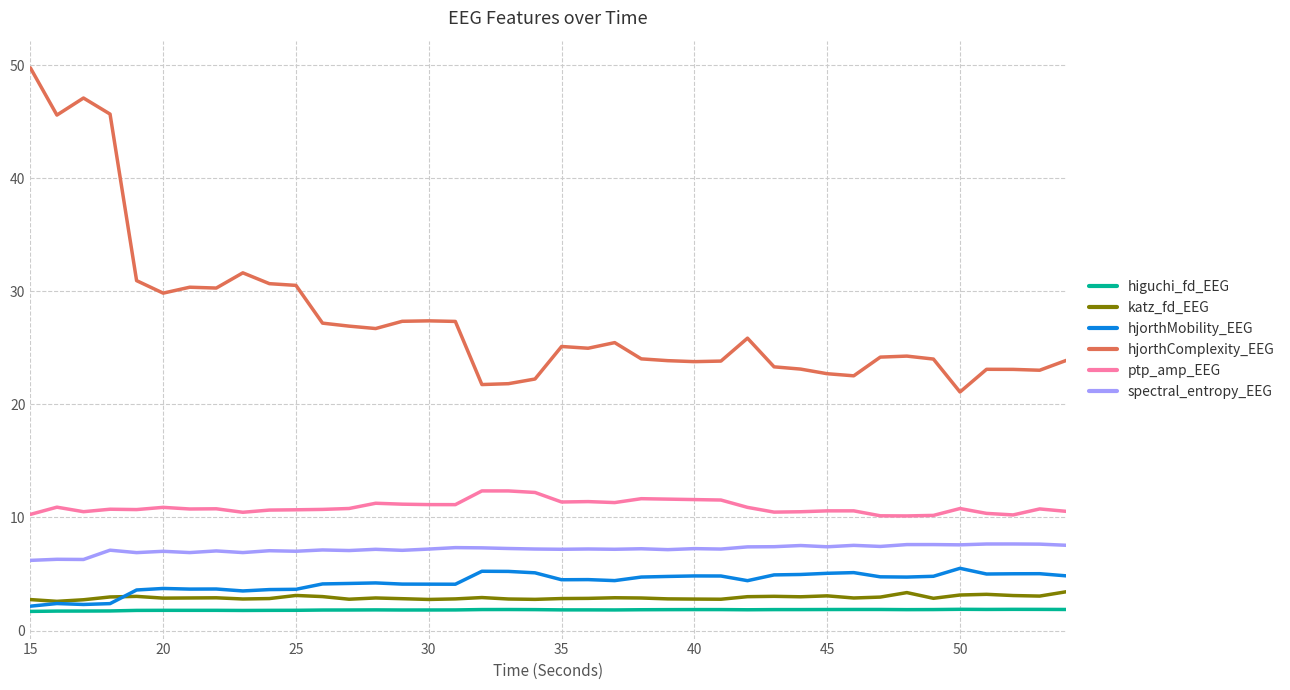

Which series has the largest range (max minus min)?

hjorthComplexity_EEG